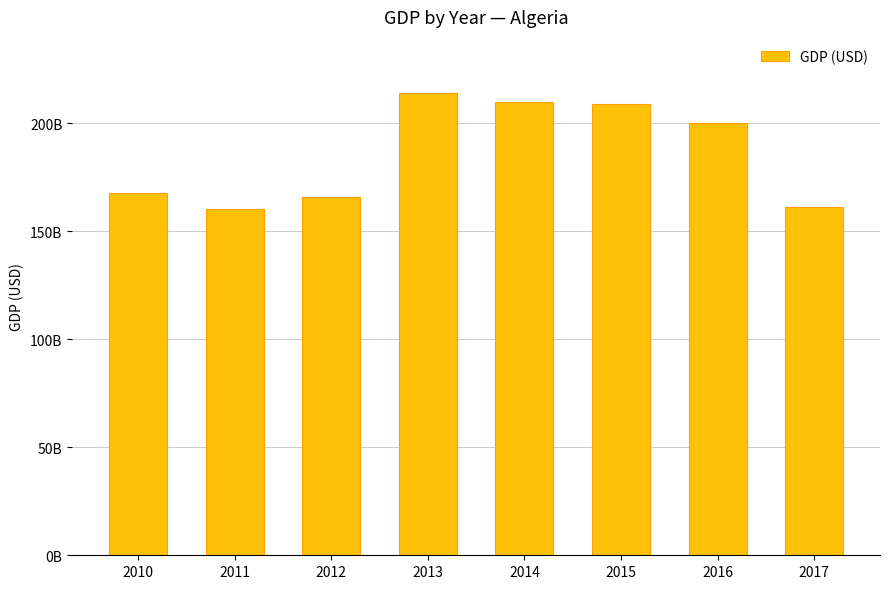

Reading left to right, transcribe all the data shown in this chart.

2010=167555280113.2	2011=160129866569.9	2012=165979277276.9	2013=213810022462.4	2014=209755003250.7	2015=209058991952.1	2016=200019057307.7	2017=161207268655.4